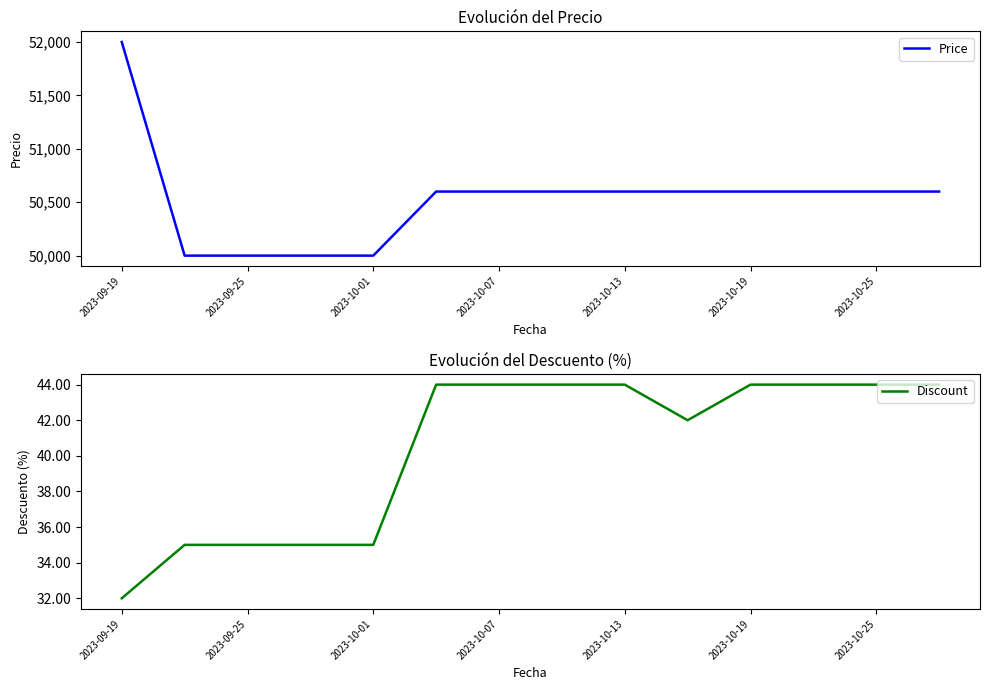

The value of Discount at 2023-10-25 is 10. True or false?

False